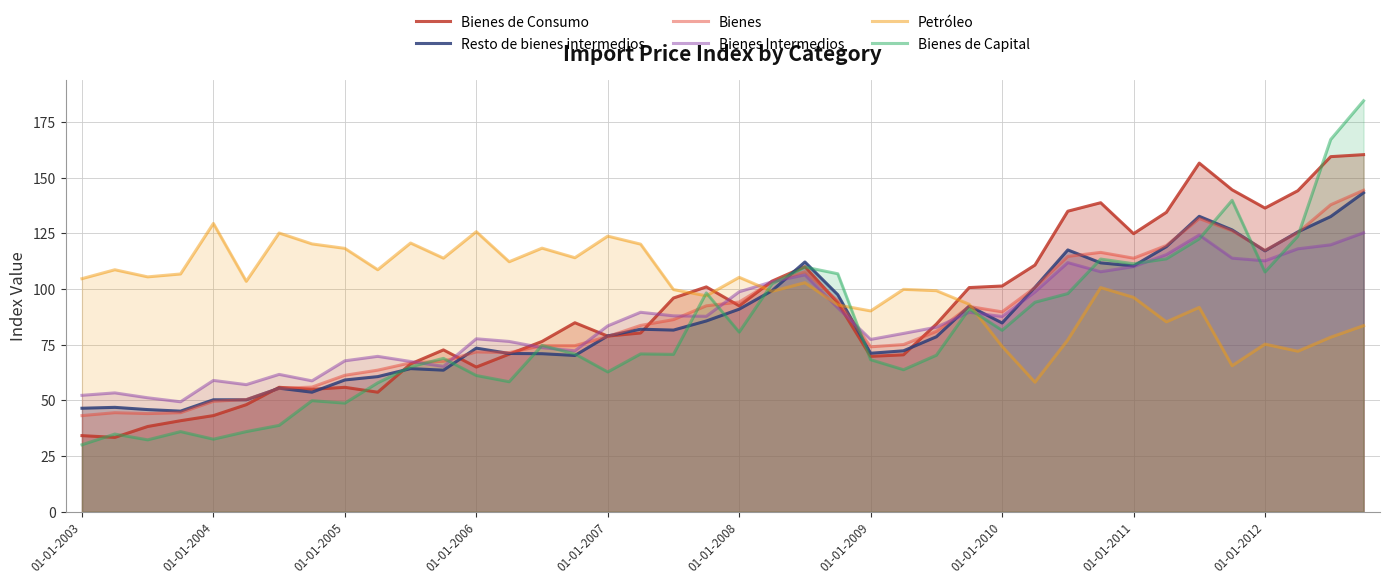

The value of Bienes at 26 is 138.3. True or false?

False